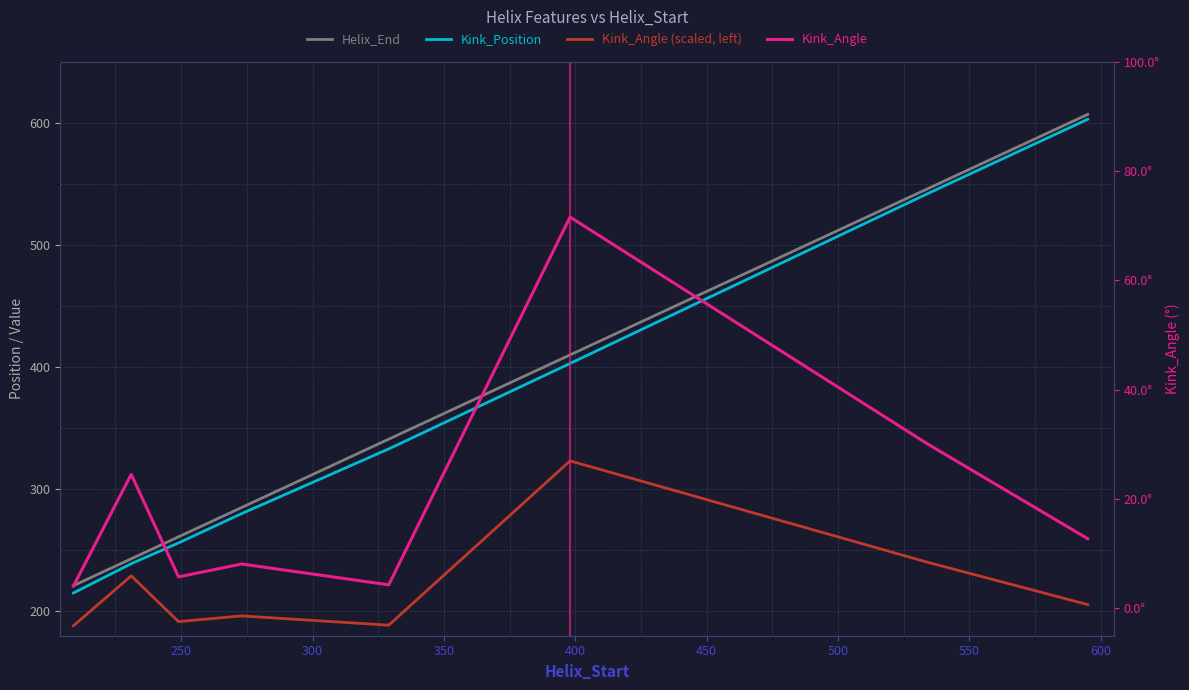

What is the difference between the maximum and minimum values in the Kink_Angle (scaled, left) series?

135.1